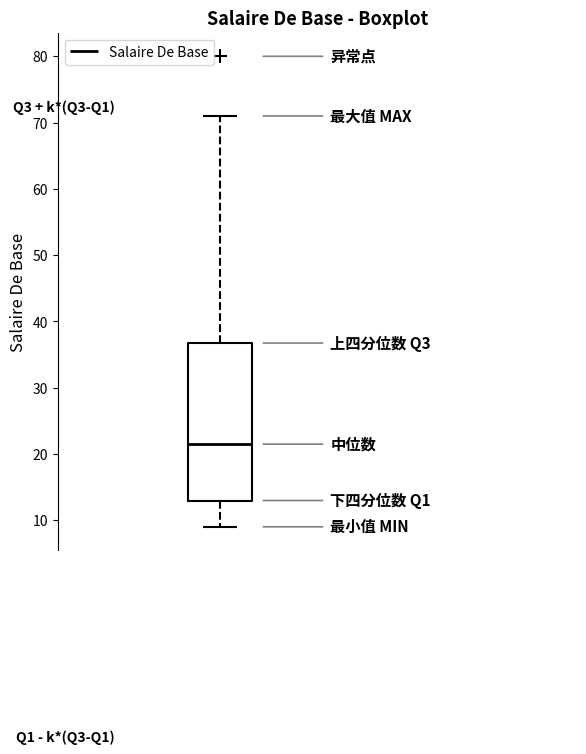

Transcribe this box plot: give where the median line is, the range the box spans, and where the two whiskers end, as read against the y-axis. The values are not printed on the chart, so give them approximately, as read against the axis.

median 22, box 13 to 37, whiskers 9 to 71